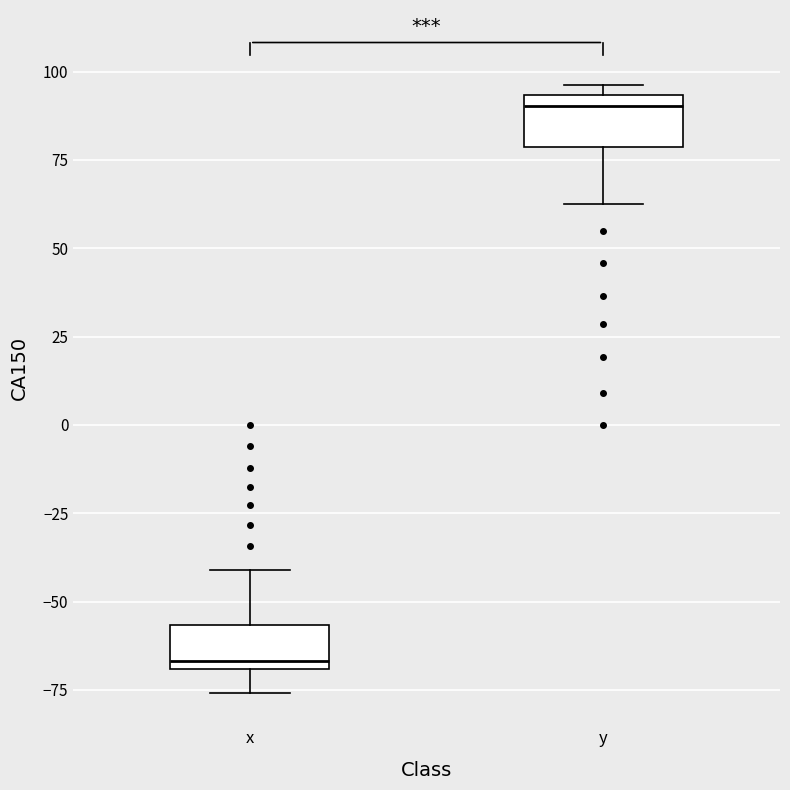

Reading left to right, transcribe this box plot: for each box, give where its median line is, the range the box spans, and where its two whiskers end, as read against the y-axis. The values are not printed on the chart, so give them approximately, as read against the axis.

x: median -65, box -70 to -55, whiskers -75 to -40
y: median 90, box 80 to 95, whiskers 65 to 95 (just above the box's upper edge)